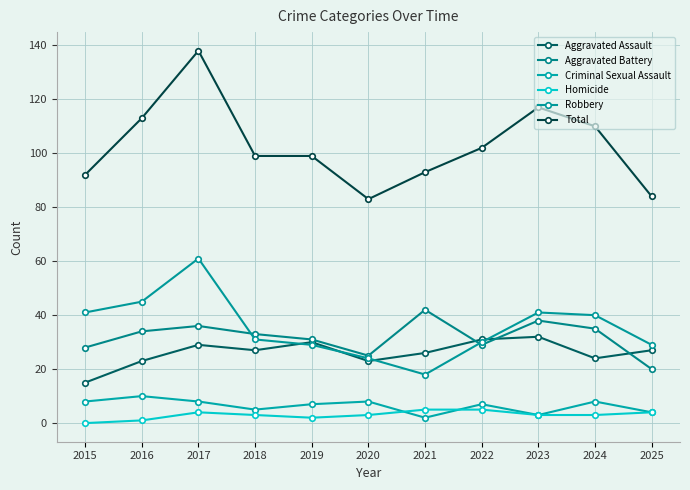

Which label corresponds to the smallest value in the chart?

2015